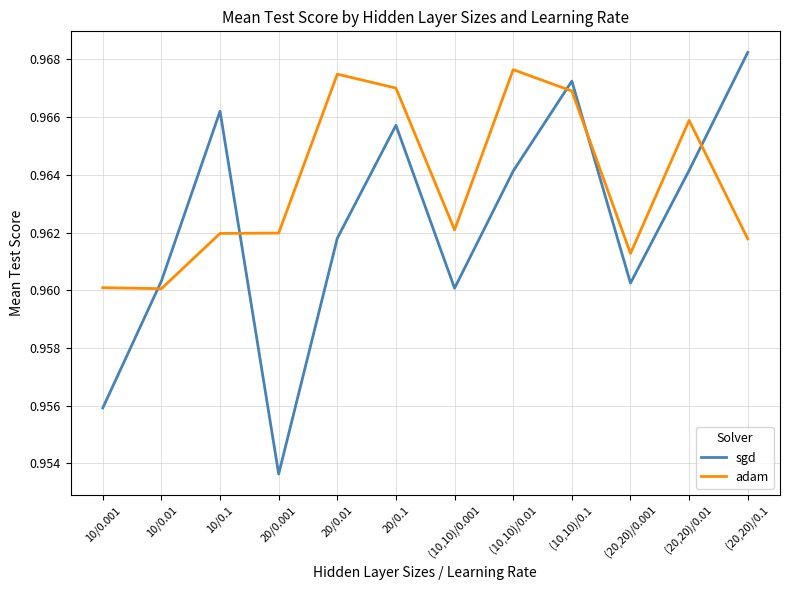

At which label does sgd reach its minimum?

20/0.001